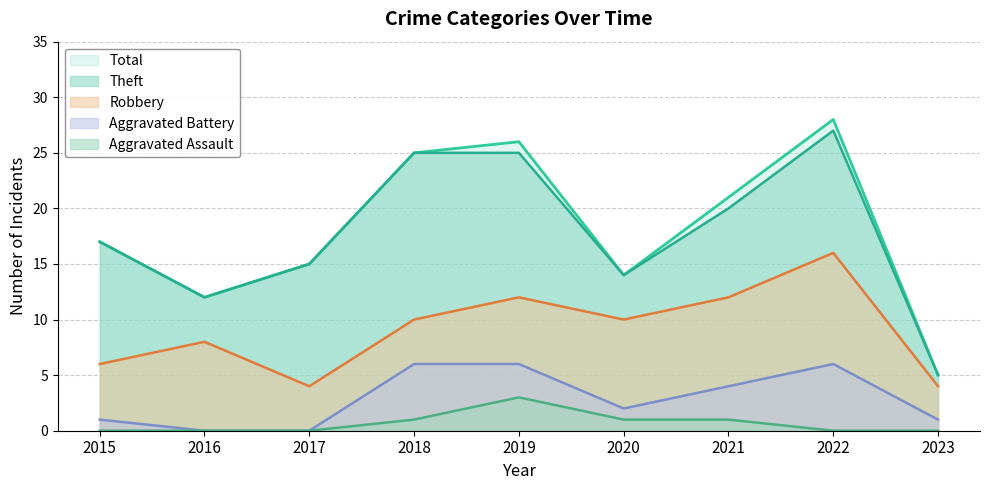

True or false: Theft and Total intersect in this chart.

False